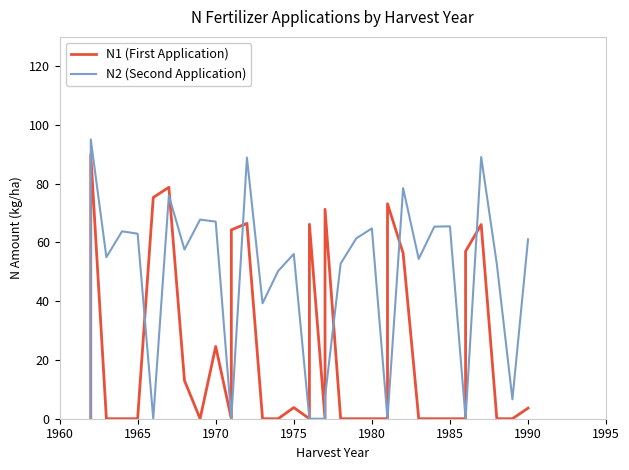

What is the difference between the maximum and second lowest values in the N2 (Second Application) series?

95.1